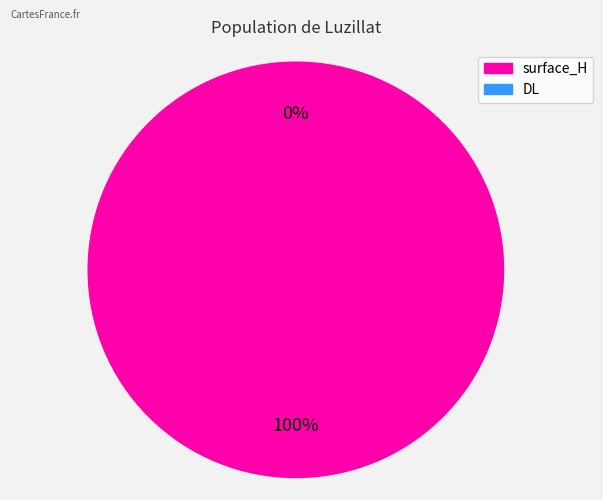

Is there a majority slice in this chart?

Yes